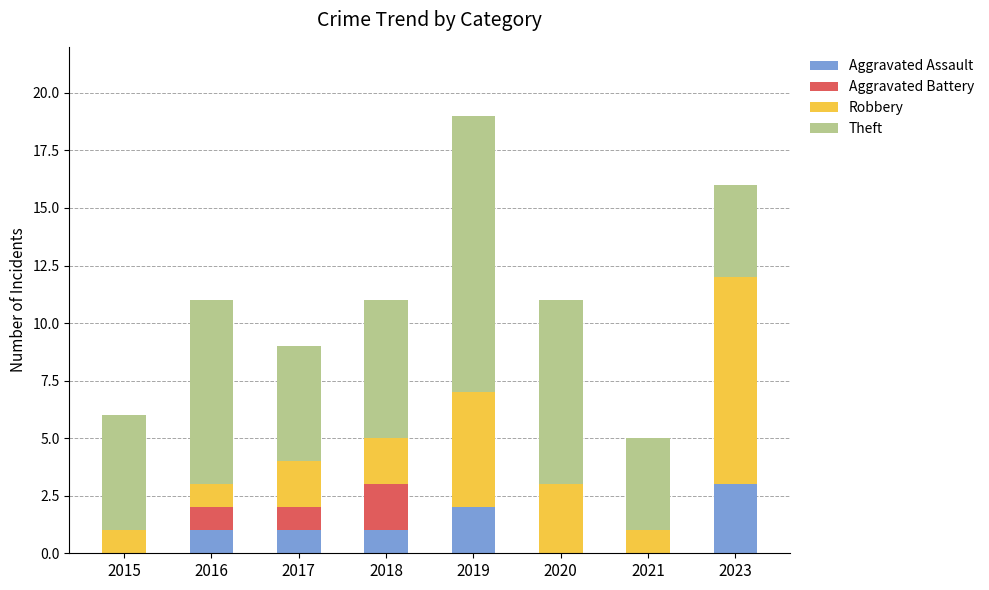

What is the sum of all Aggravated Assault values?

8